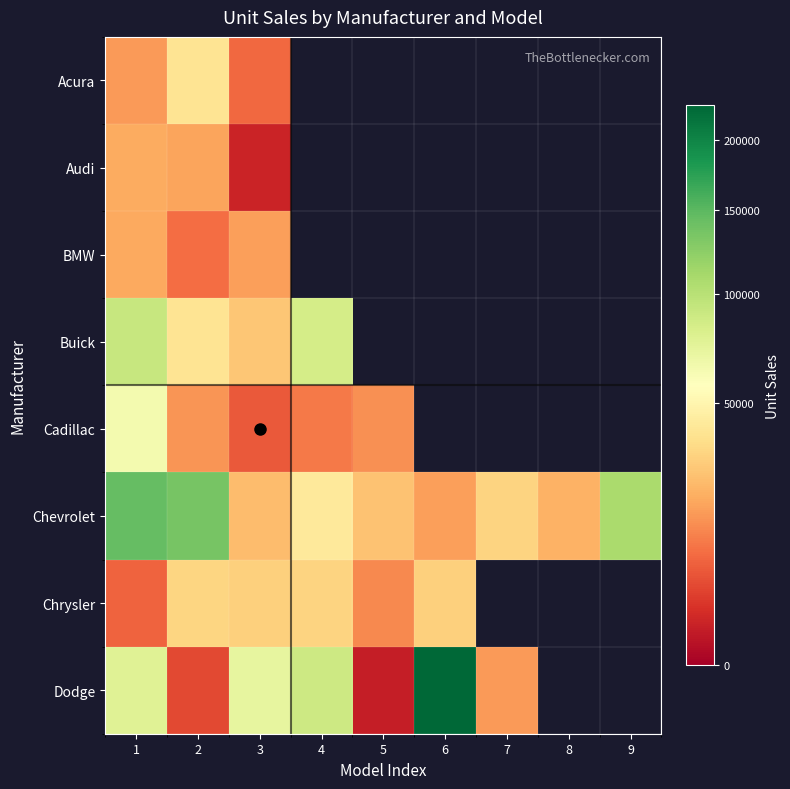

Count the number of categories in the chart.

9